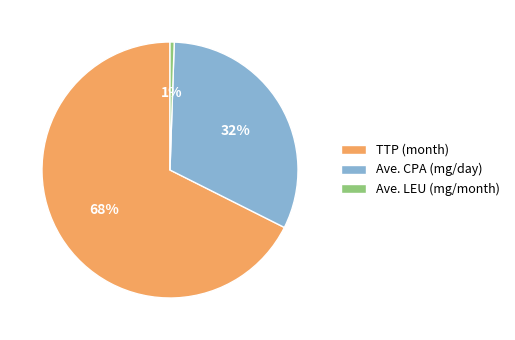

To the nearest percent, what portion does Ave. LEU (mg/month) represent?

1%